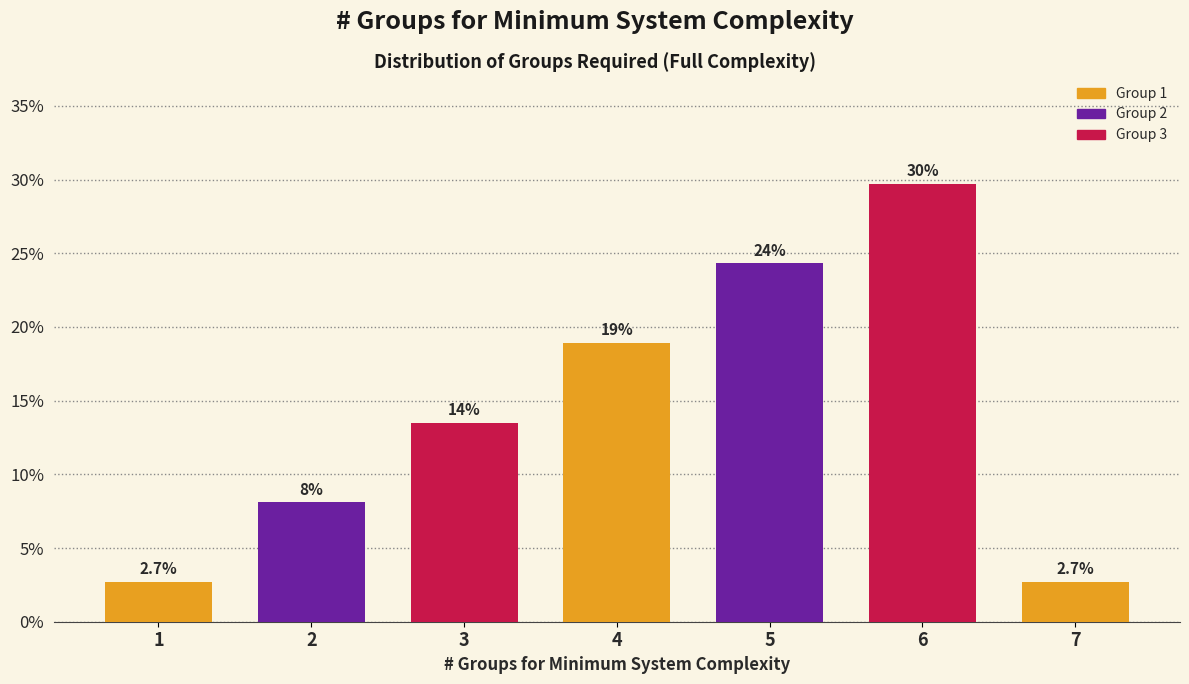

How many bars are there in total?

7